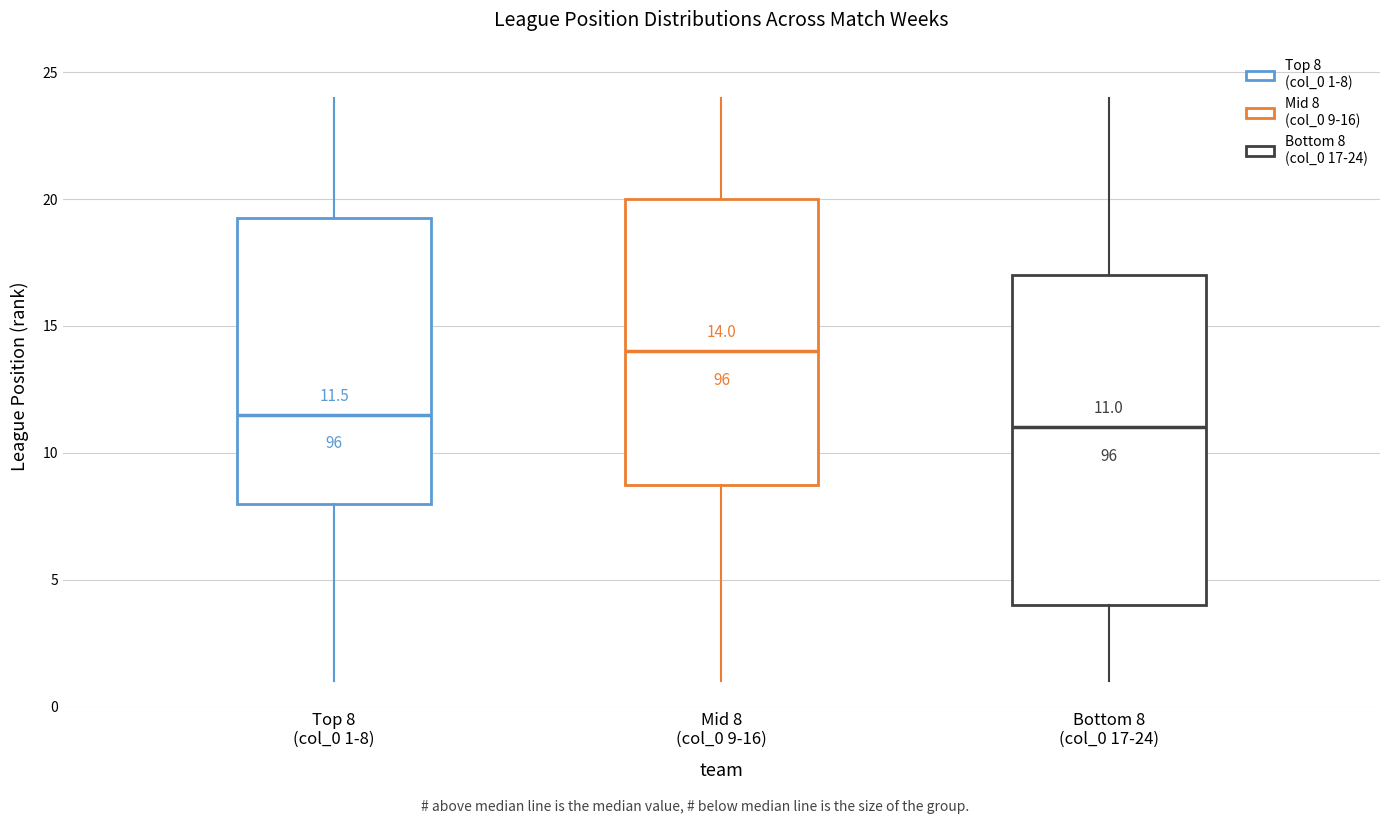

Comparing the boxes themselves (not the whiskers), which one is the tallest?

Bottom 8 (col_0 17-24)